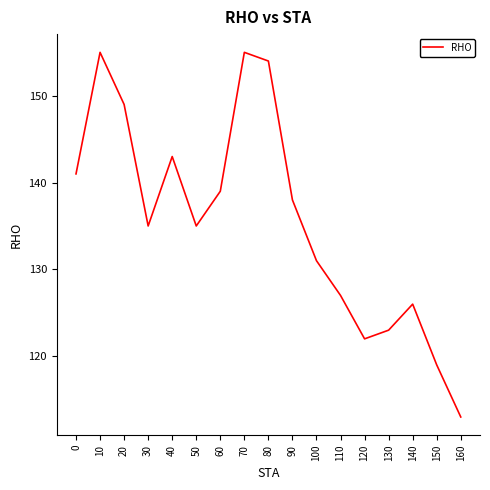

Reading left to right, extract all data points from this chart.

0=141	10=155	20=149	30=135	40=143	50=135	60=139	70=155	80=154	90=138	100=131	110=127	120=122	130=123	140=126	150=119	160=113